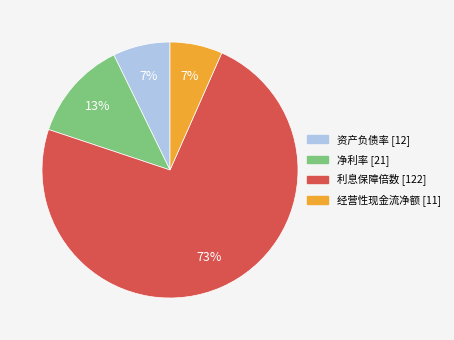

Count the number of slices in the pie.

4